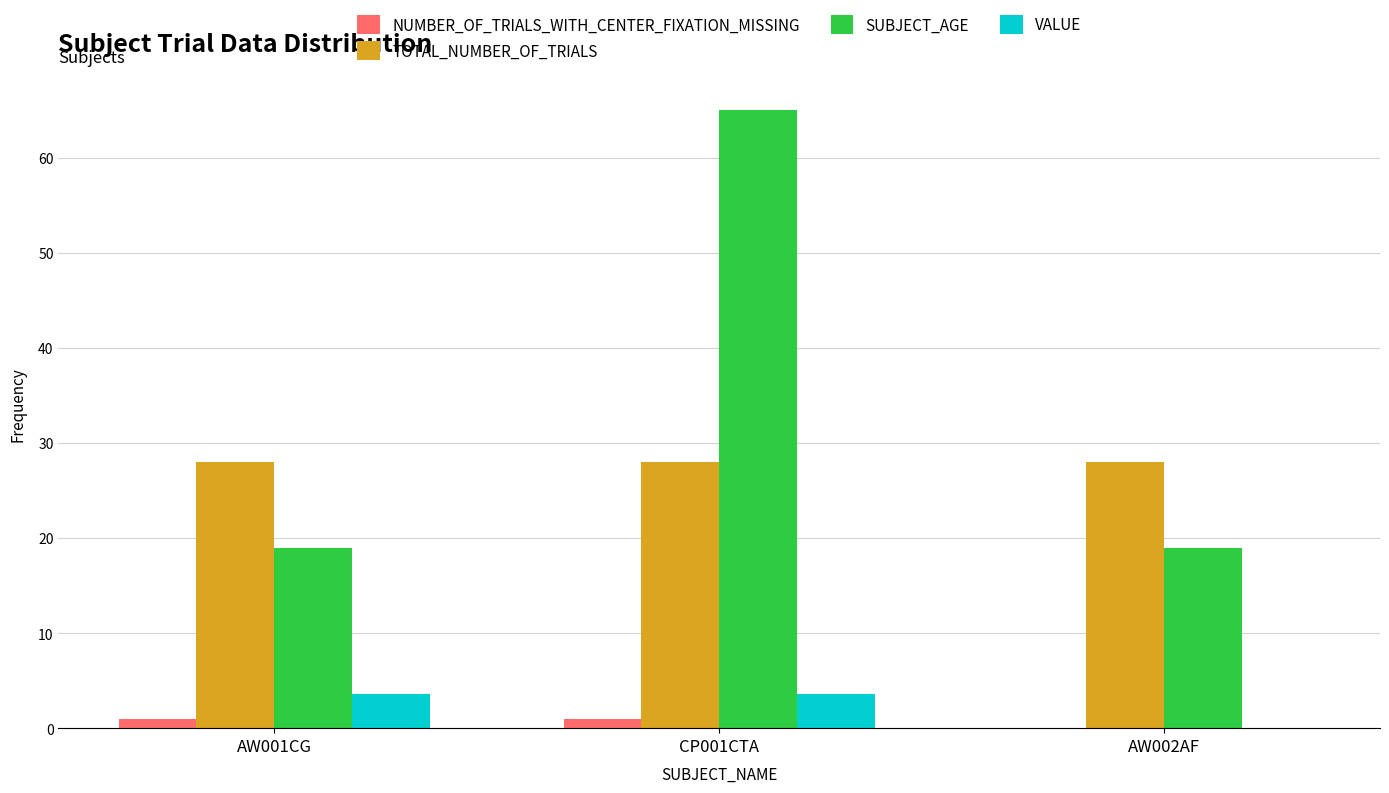

The value of NUMBER_OF_TRIALS_WITH_CENTER_FIXATION_MISSING at AW001CG is 1.0. True or false?

True